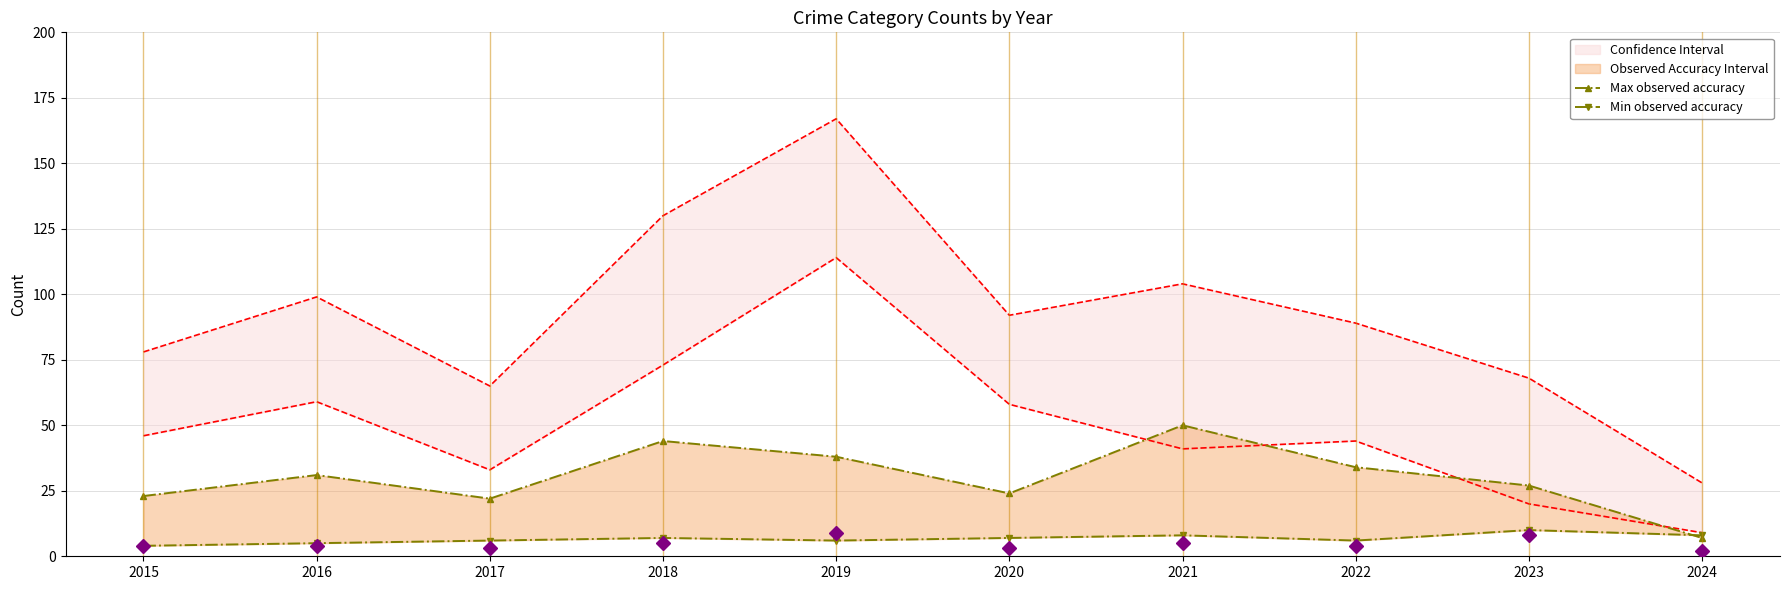

What is the smallest value displayed?

4